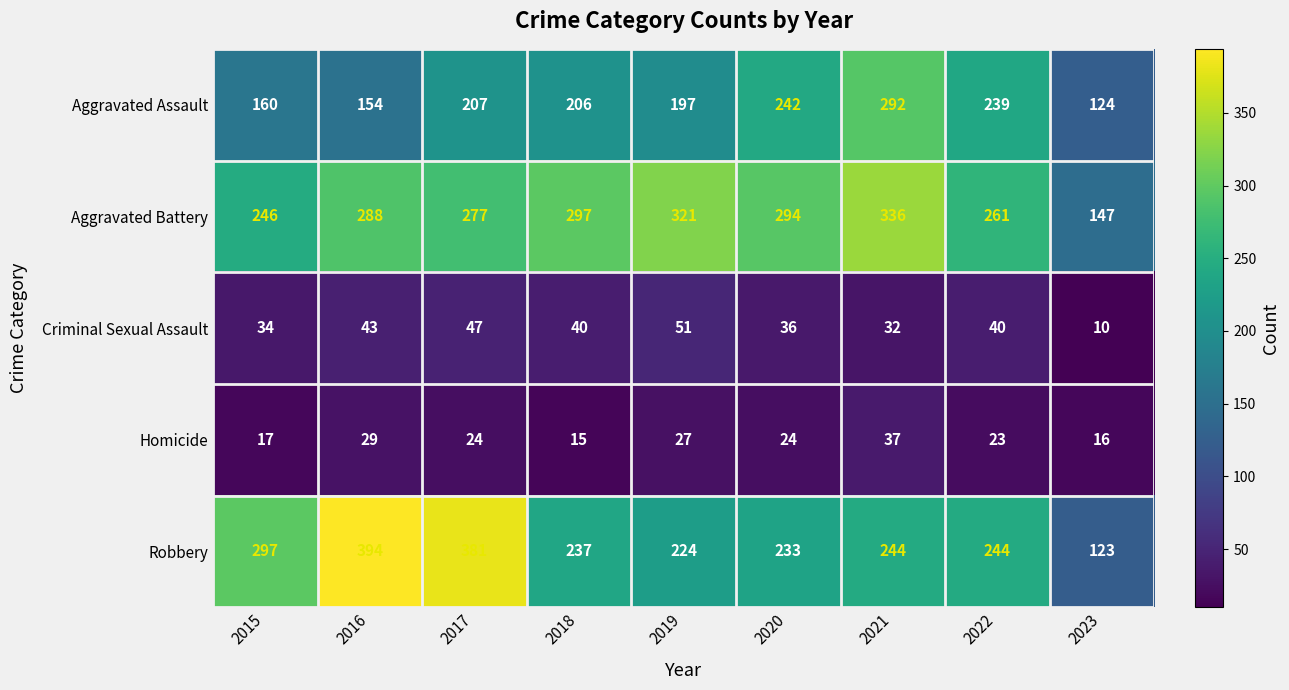

How many series are shown in this chart?

5